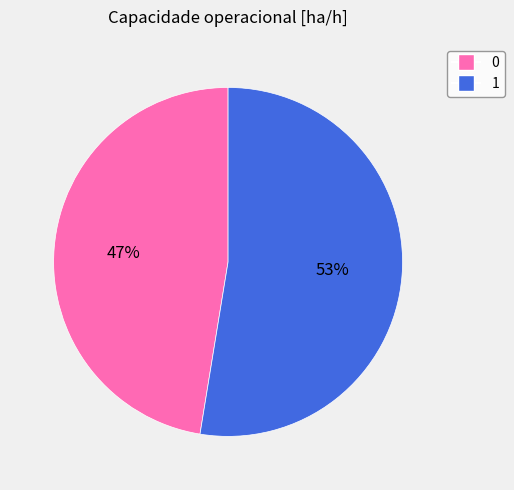

Which has a higher value, 0 or 1?

1